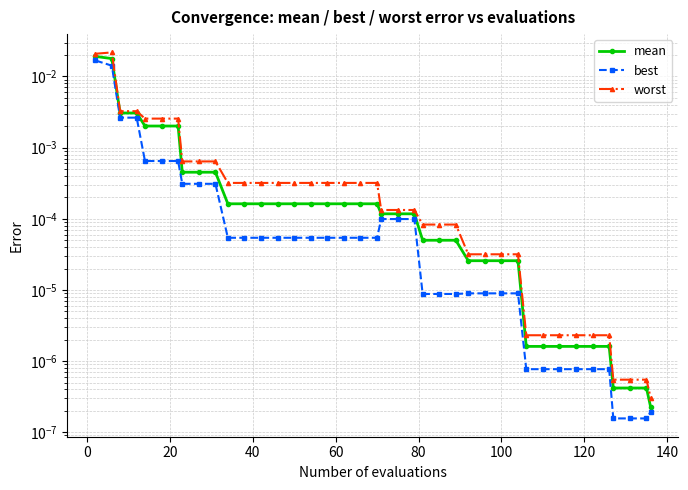

At 120, list the series in order from largest to smallest.

worst, mean, best